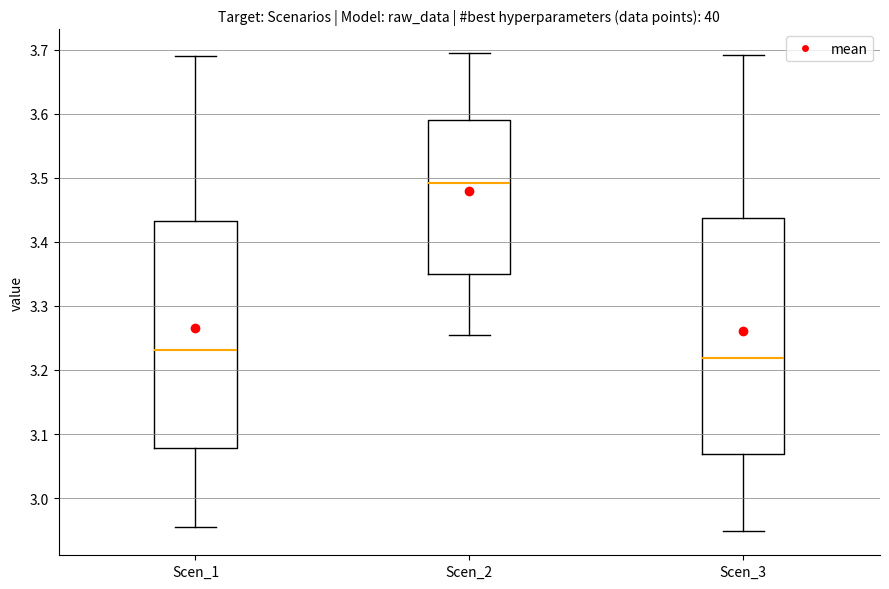

Where is the upper edge of the box for Scen_3 on the y-axis? The values are not printed on the chart, so give them approximately, as read against the axis.

3.44